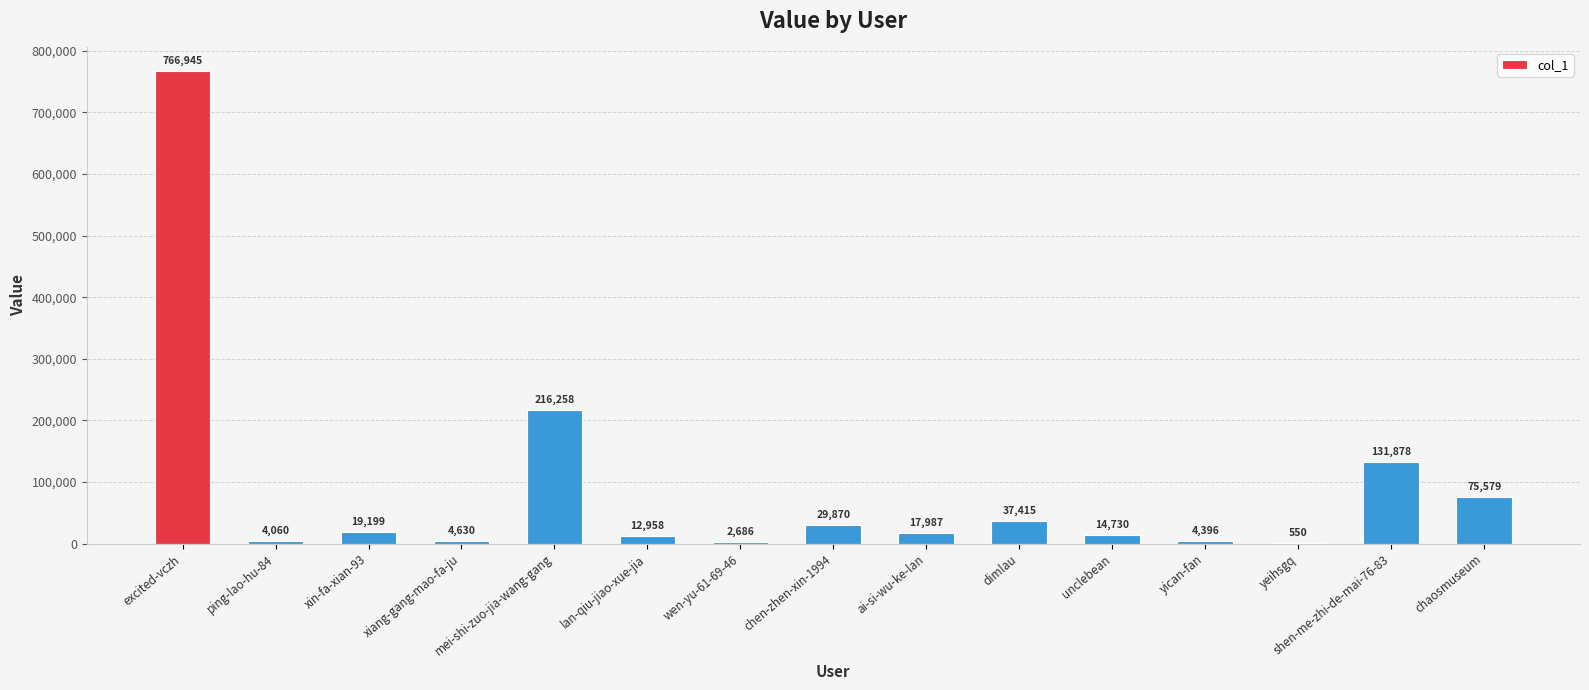

Count the number of data series in this chart.

1